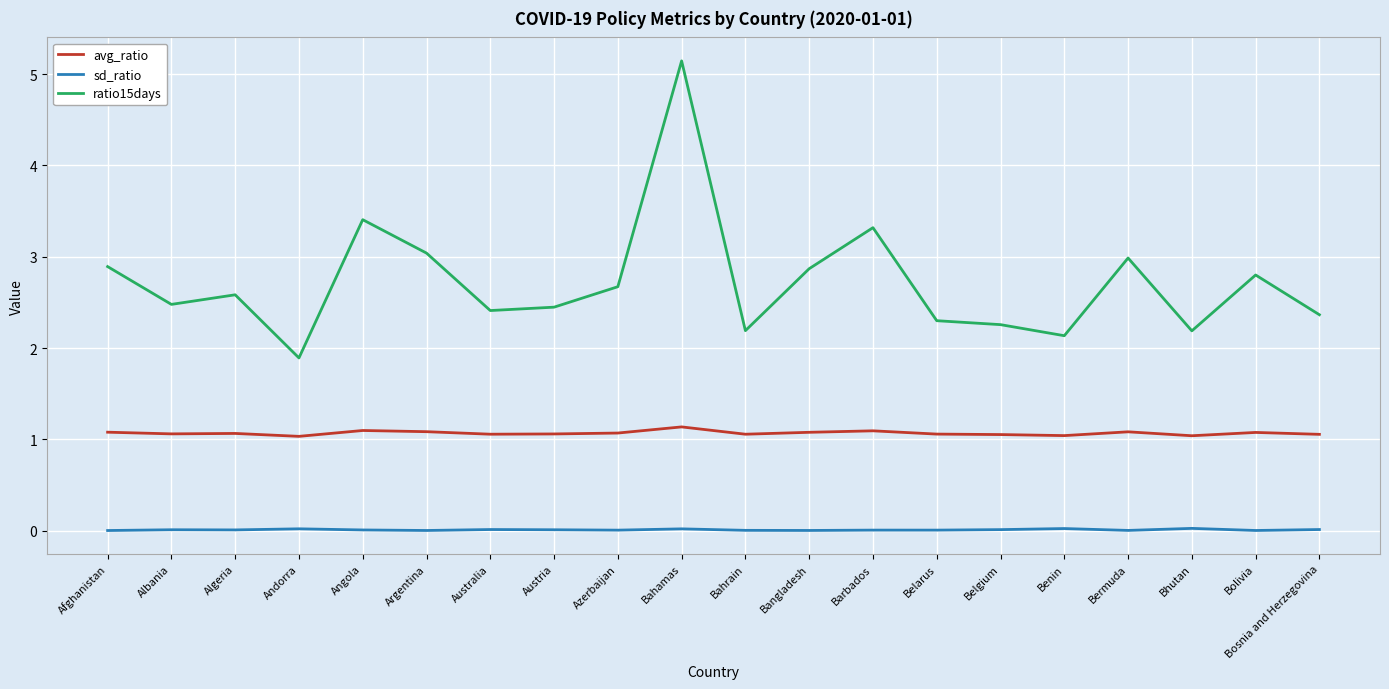

Which series changed the most between Algeria and Australia?

ratio15days